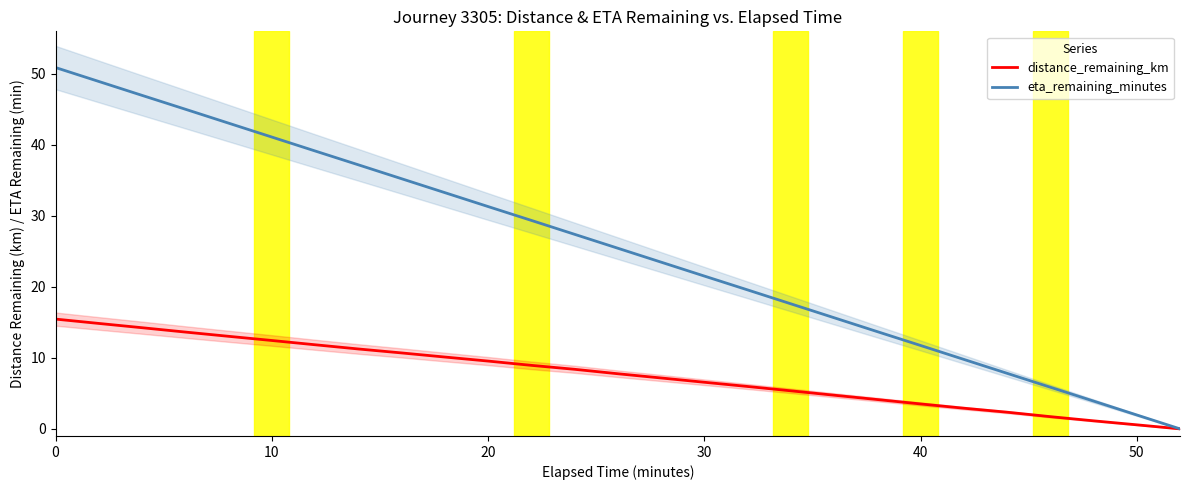

What is the maximum value for distance_remaining_km?

15.5